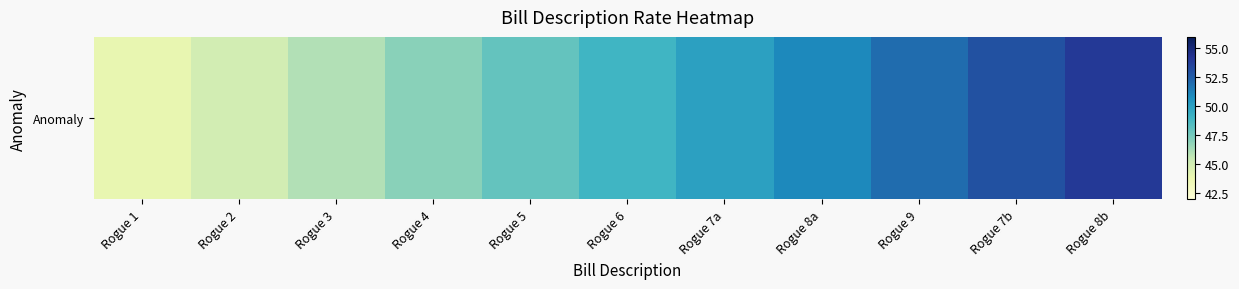

List the labels in order of value, smallest first.

Rogue 1, Rogue 2, Rogue 3, Rogue 4, Rogue 5, Rogue 6, Rogue 7a, Rogue 8a, Rogue 9, Rogue 7b, Rogue 8b